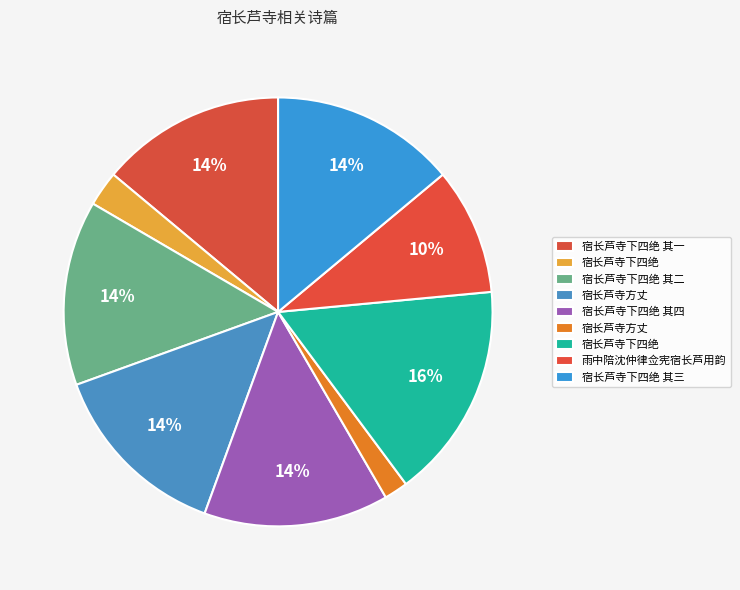

How many segments does this pie chart have?

9